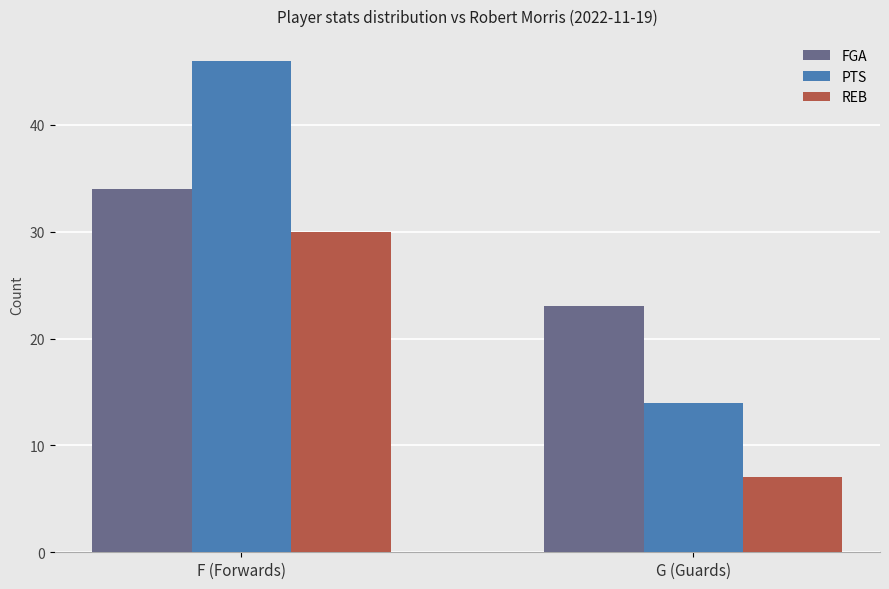

Count the REB values in the range 7 to 30.

2